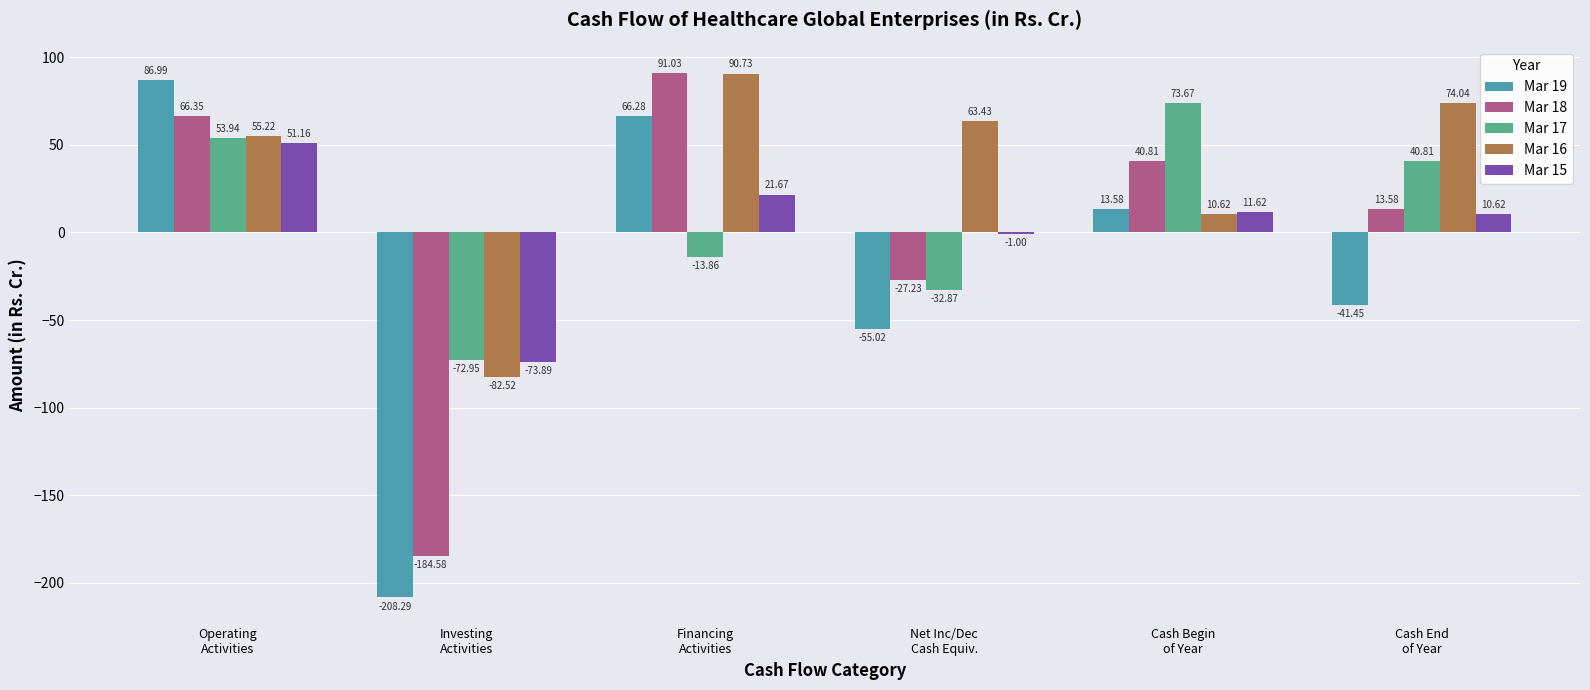

What is the difference between the highest and lowest values at Cash End
of Year?

115.5